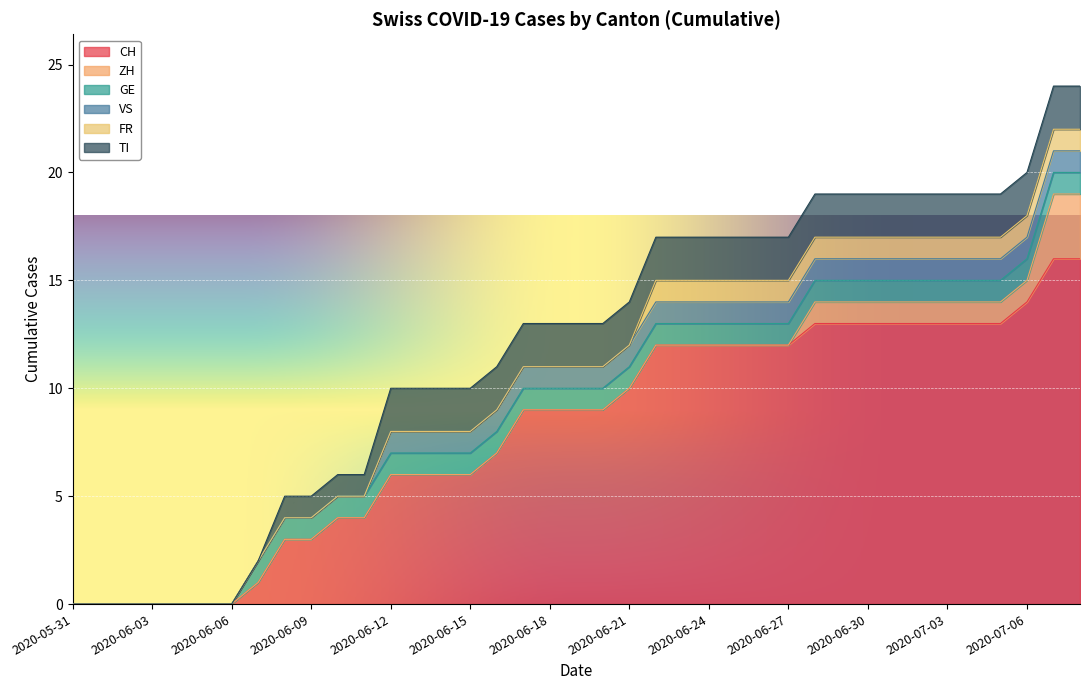

How many ZH values are between 0 and 1?

37